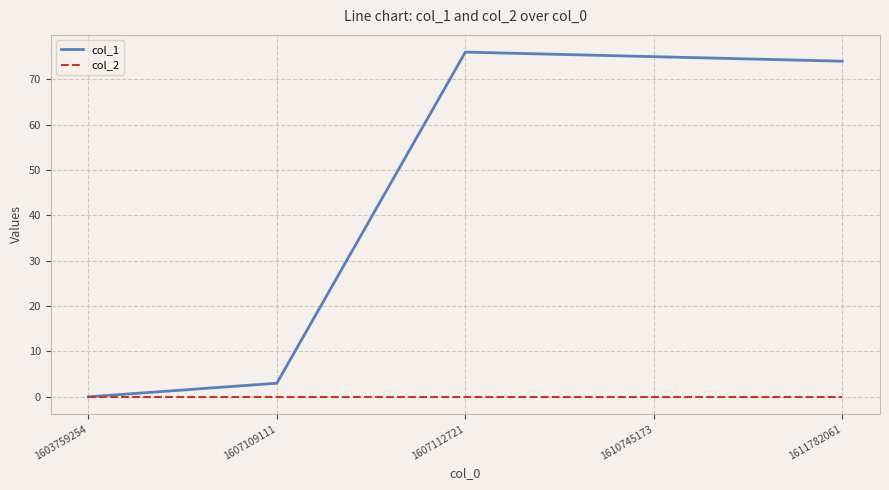

The col_2 series shows 0 at 1607112721. True or false?

True